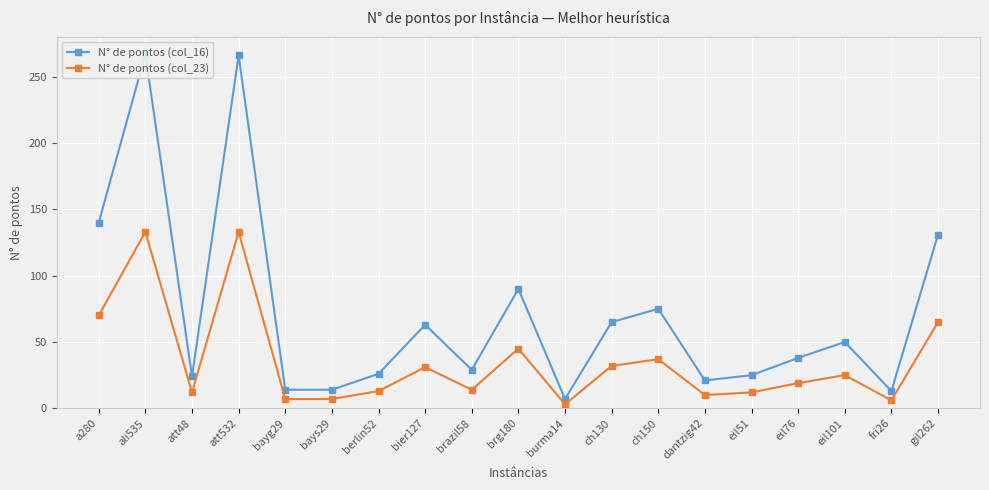

What is the label of the 11th point from the right?

brazil58